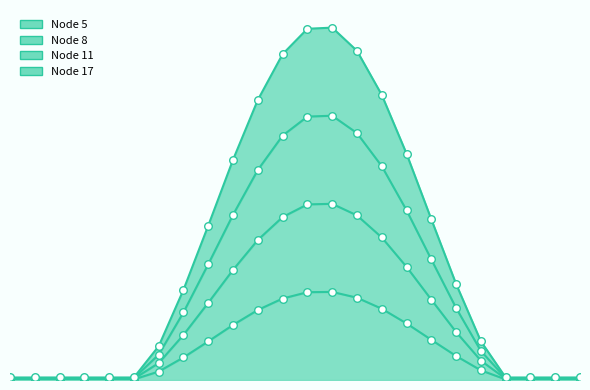

Which series contains the highest Y value?

Node 17